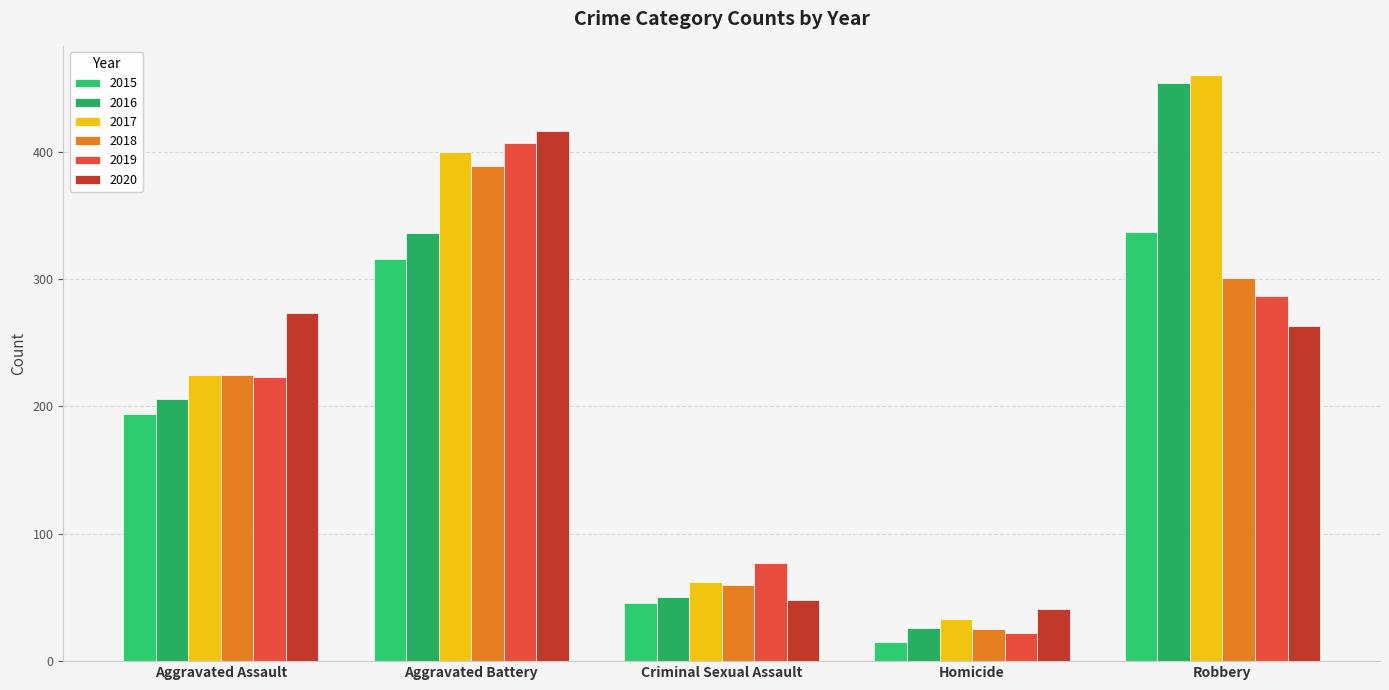

Reading right to left, what are all the values shown in this chart?

2015: 337	15	46	316	194
2016: 454	26	50	336	206
2017: 460	33	62	400	225
2018: 301	25	60	389	225
2019: 287	22	77	407	223
2020: 263	41	48	416	273